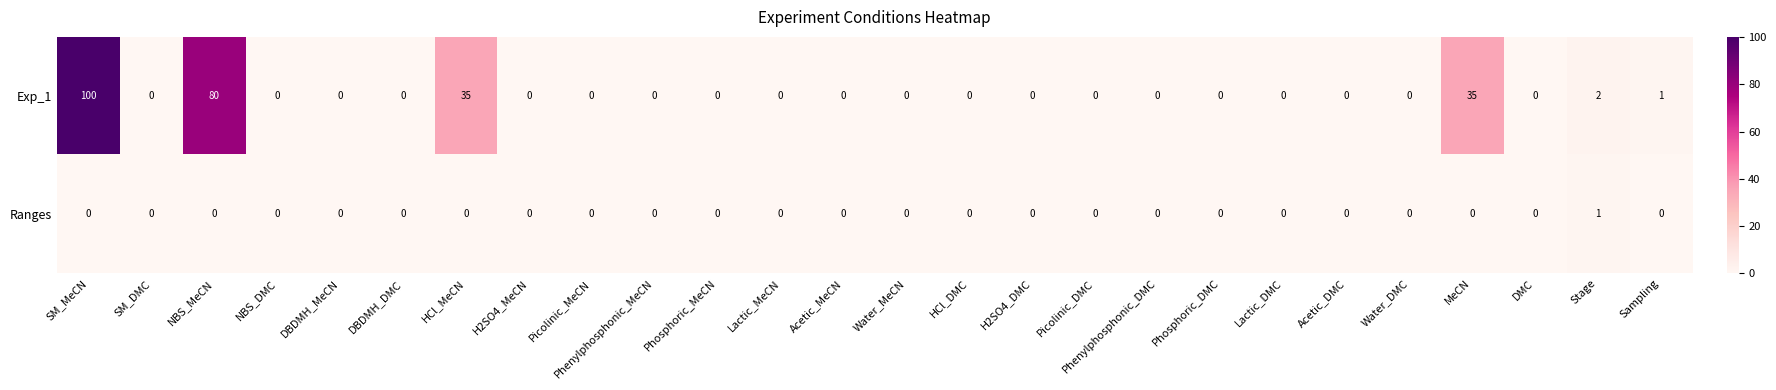

List the series in order of their peak value, lowest first.

Ranges, Exp_1